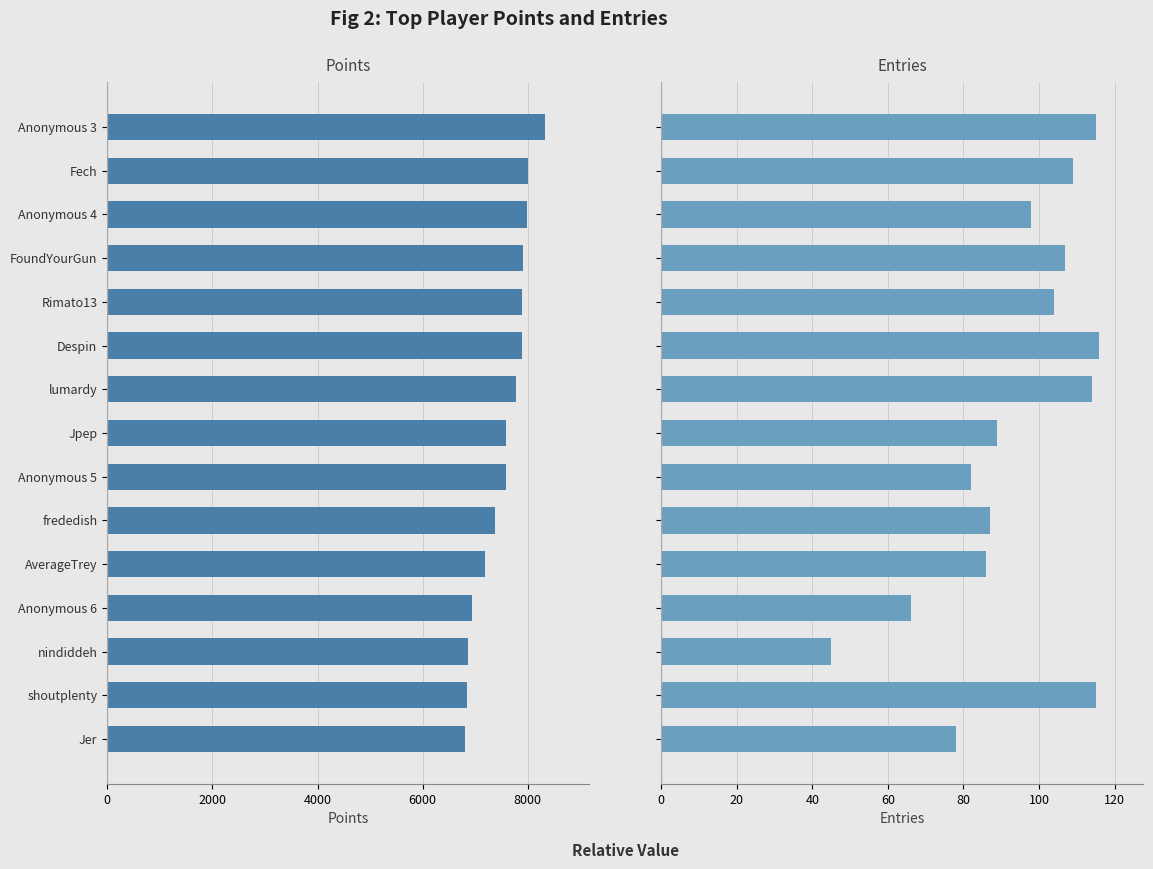

At how many categories does at least one series exceed 3464?

15